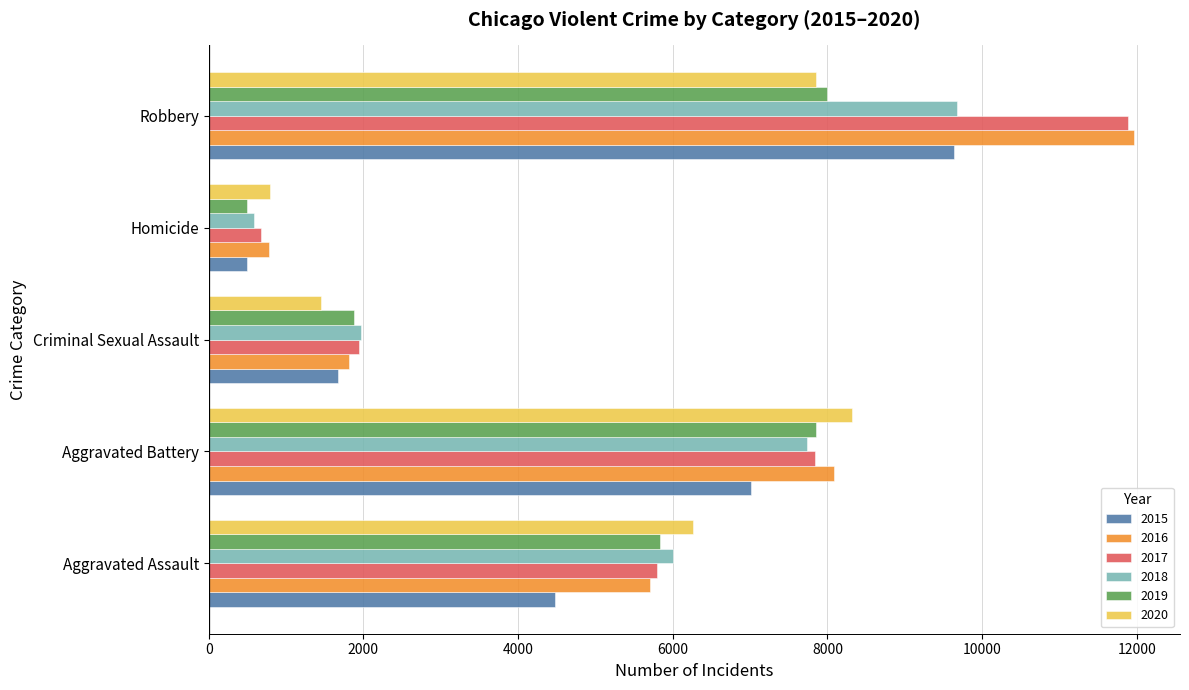

Rank the categories by 2015 value from highest to lowest.

Robbery, Aggravated Battery, Aggravated Assault, Criminal Sexual Assault, Homicide